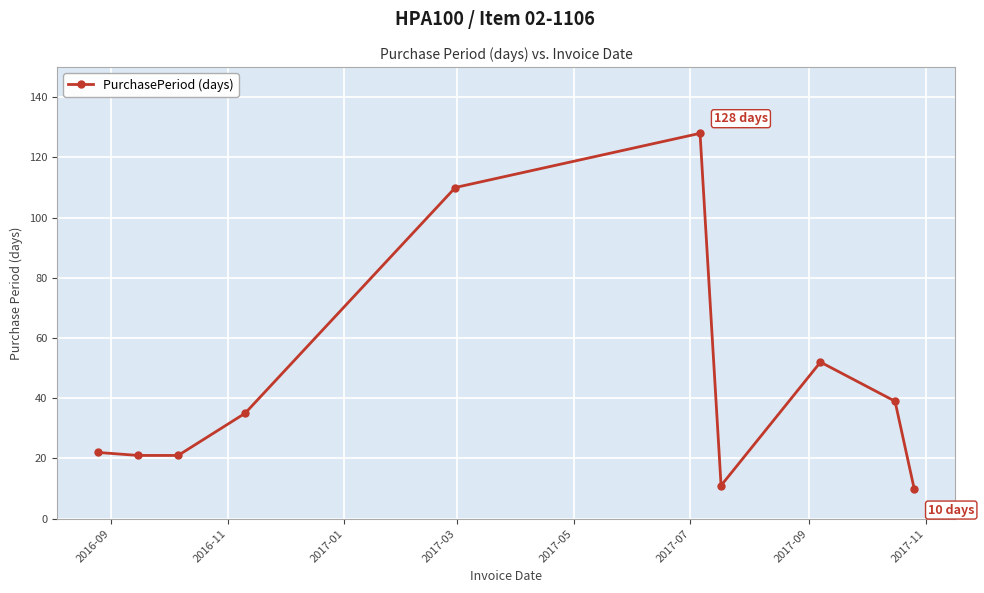

What is the sum of all values?

449